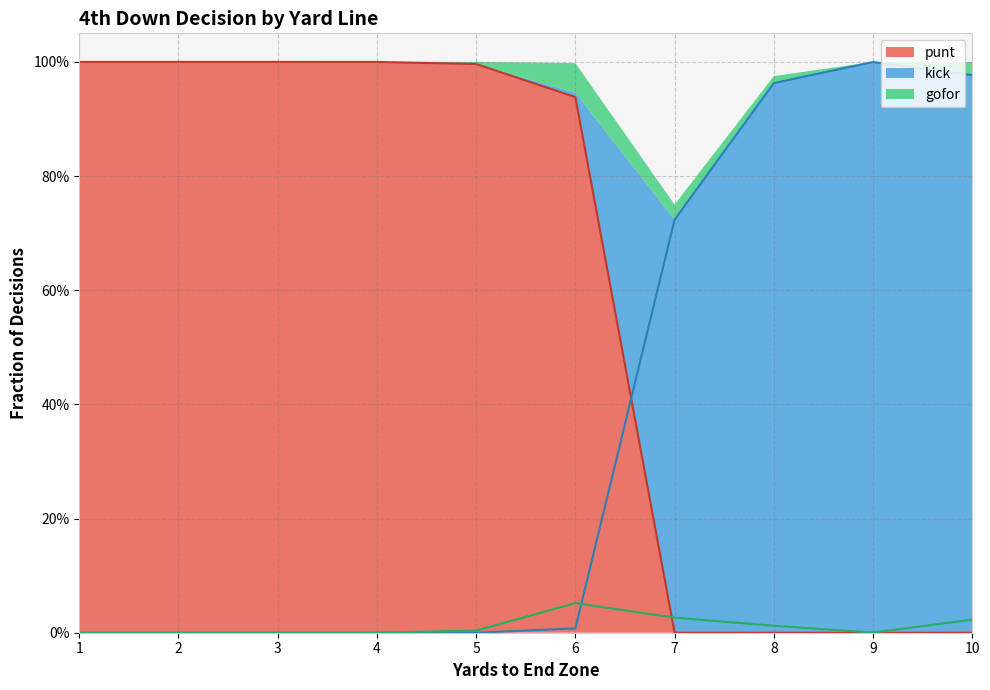

Does the chart have visible grid lines?

Yes